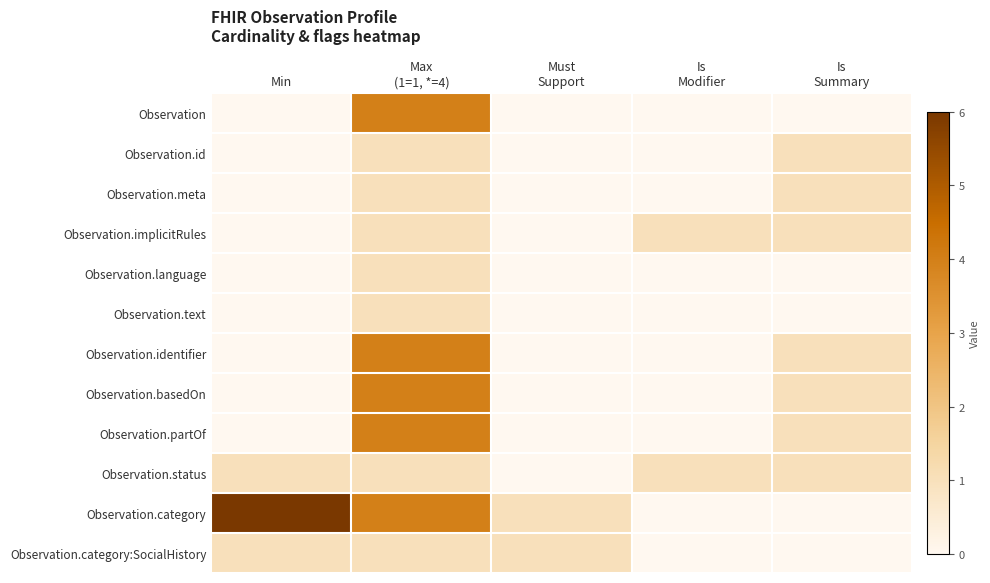

Reading left to right, what are all the values shown in this chart?

Observation: Min=0	Max
(1=1, *=4)=4	Must
Support=0	Is
Modifier=0	Is
Summary=0
Observation.id: Min=0	Max
(1=1, *=4)=1	Must
Support=0	Is
Modifier=0	Is
Summary=1
Observation.meta: Min=0	Max
(1=1, *=4)=1	Must
Support=0	Is
Modifier=0	Is
Summary=1
Observation.implicitRules: Min=0	Max
(1=1, *=4)=1	Must
Support=0	Is
Modifier=1	Is
Summary=1
Observation.language: Min=0	Max
(1=1, *=4)=1	Must
Support=0	Is
Modifier=0	Is
Summary=0
Observation.text: Min=0	Max
(1=1, *=4)=1	Must
Support=0	Is
Modifier=0	Is
Summary=0
Observation.identifier: Min=0	Max
(1=1, *=4)=4	Must
Support=0	Is
Modifier=0	Is
Summary=1
Observation.basedOn: Min=0	Max
(1=1, *=4)=4	Must
Support=0	Is
Modifier=0	Is
Summary=1
Observation.partOf: Min=0	Max
(1=1, *=4)=4	Must
Support=0	Is
Modifier=0	Is
Summary=1
Observation.status: Min=1	Max
(1=1, *=4)=1	Must
Support=0	Is
Modifier=1	Is
Summary=1
Observation.category: Min=6	Max
(1=1, *=4)=4	Must
Support=1	Is
Modifier=0	Is
Summary=0
Observation.category:SocialHistory: Min=1	Max
(1=1, *=4)=1	Must
Support=1	Is
Modifier=0	Is
Summary=0